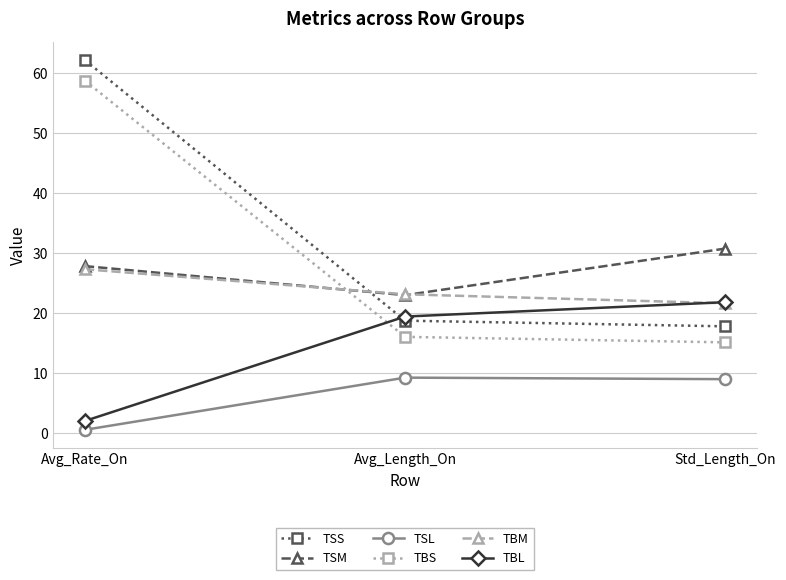

What is the average value of the TSS series?

32.9